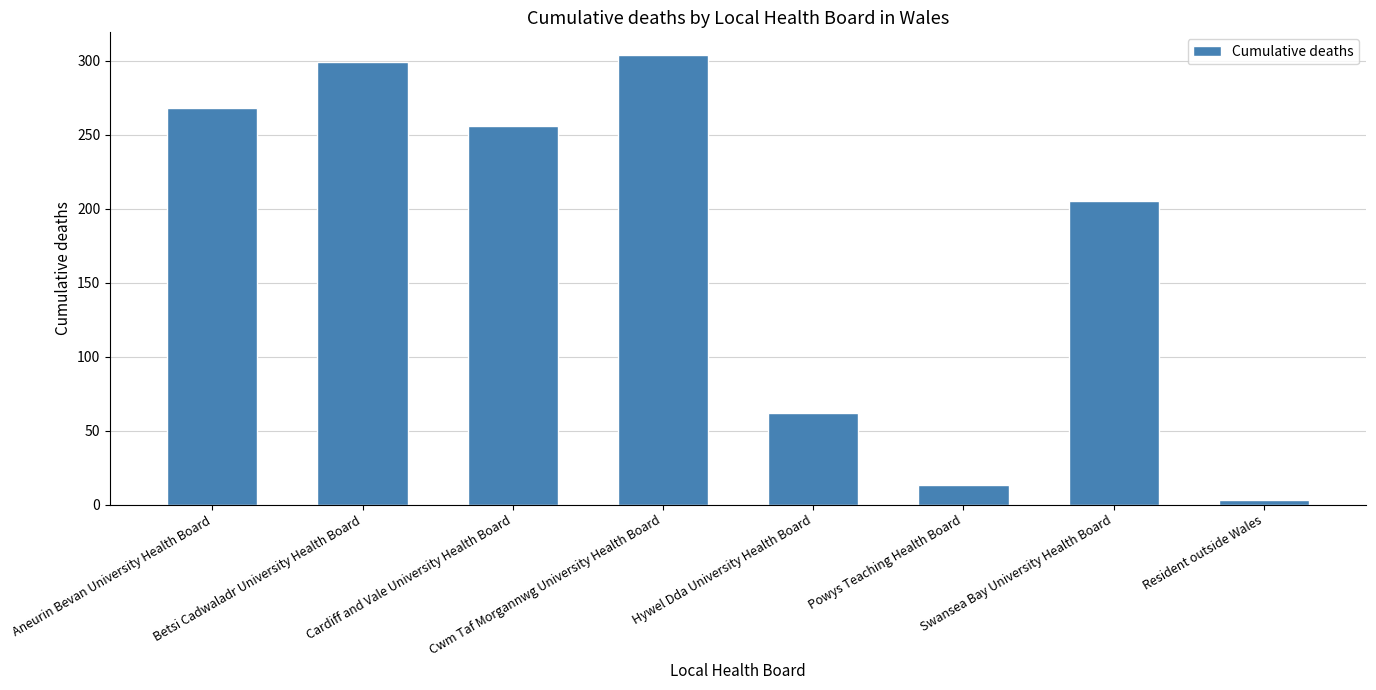

What is the greatest value displayed?

304